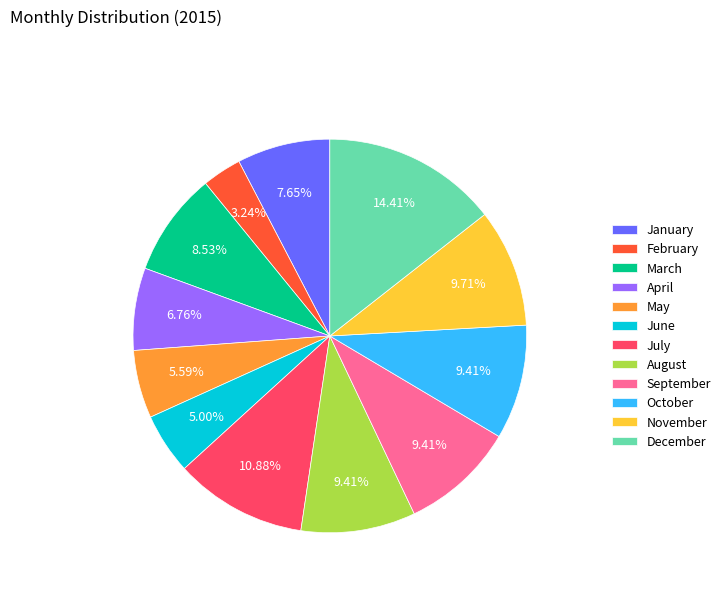

Between November and June, which is larger?

November